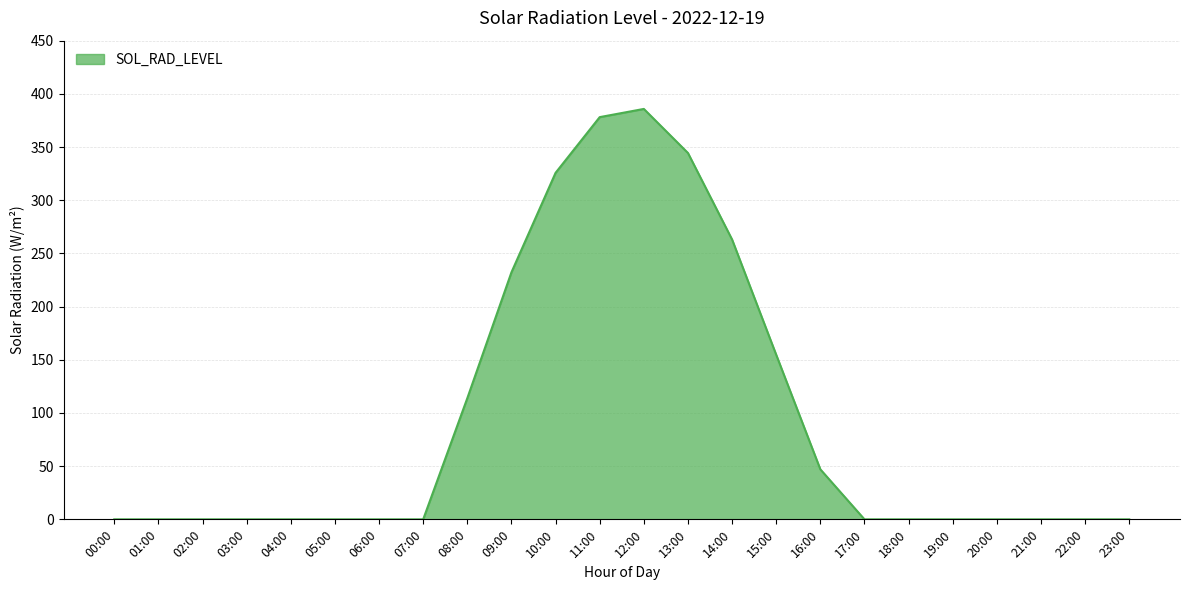

The value at 16:00 is 75.7. True or false?

False